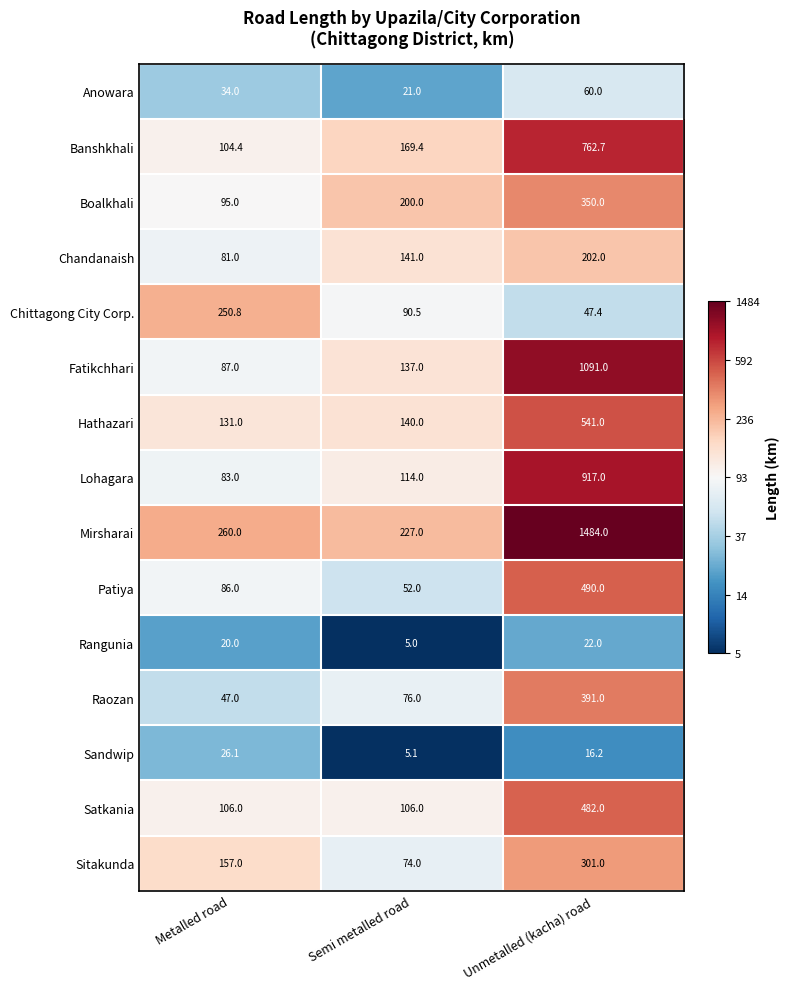

At Semi metalled road, list the series in order from largest to smallest.

Mirsharai, Boalkhali, Banshkhali, Chandanaish, Hathazari, Fatikchhari, Lohagara, Satkania, Chittagong City Corp., Raozan, Sitakunda, Patiya, Anowara, Sandwip, Rangunia